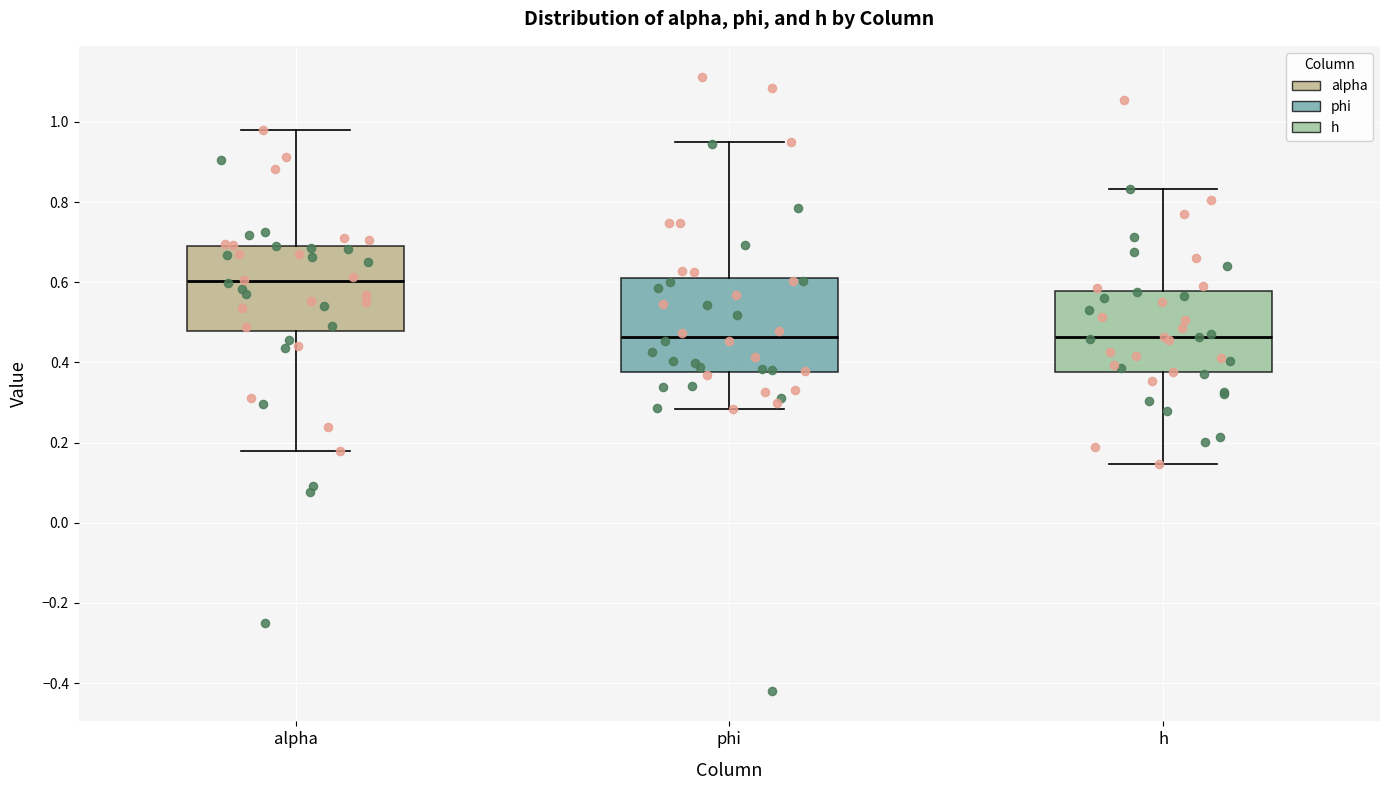

Which box has the highest median line?

alpha